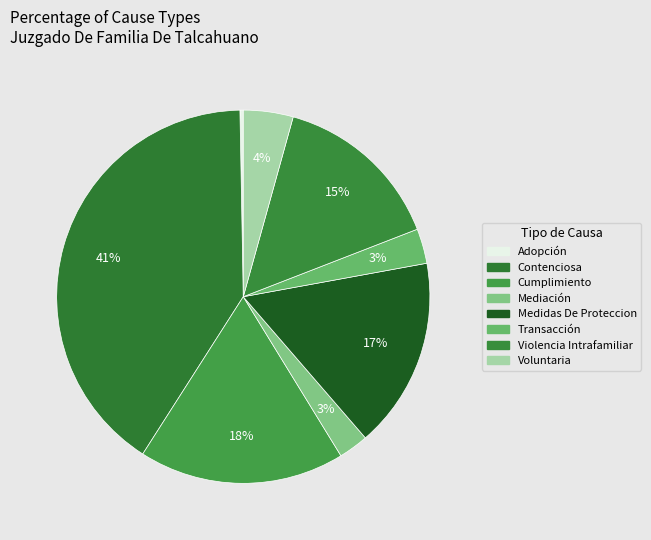

To the nearest percent, what is the average slice percentage?

12%